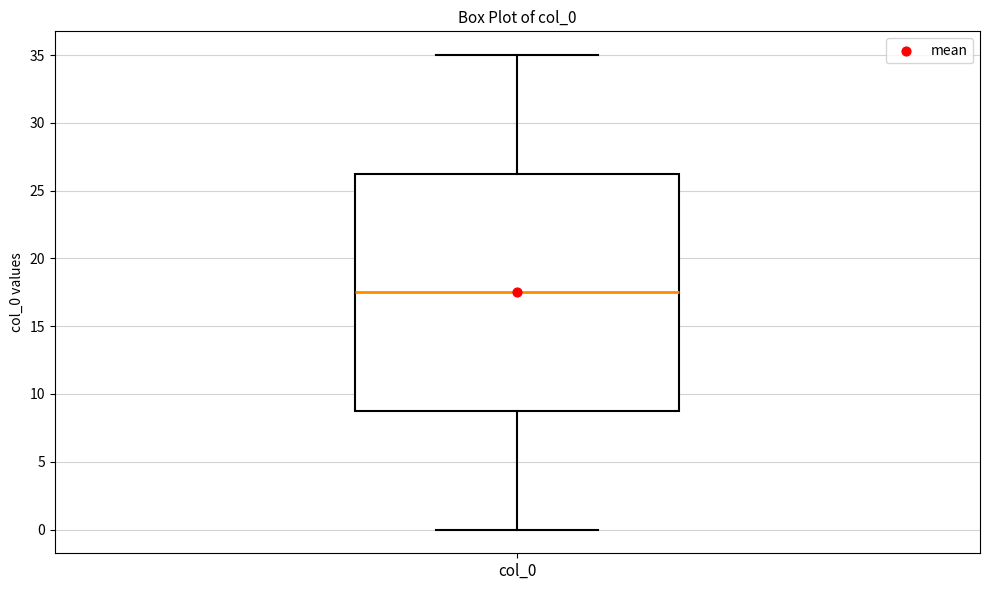

Read this box plot against the y-axis: the position of the median line, the range covered by the box, and the ends of both whiskers. The values are not printed on the chart, so give them approximately, as read against the axis.

median 17.5, box 9.0 to 26.5, whiskers 0.0 to 35.0